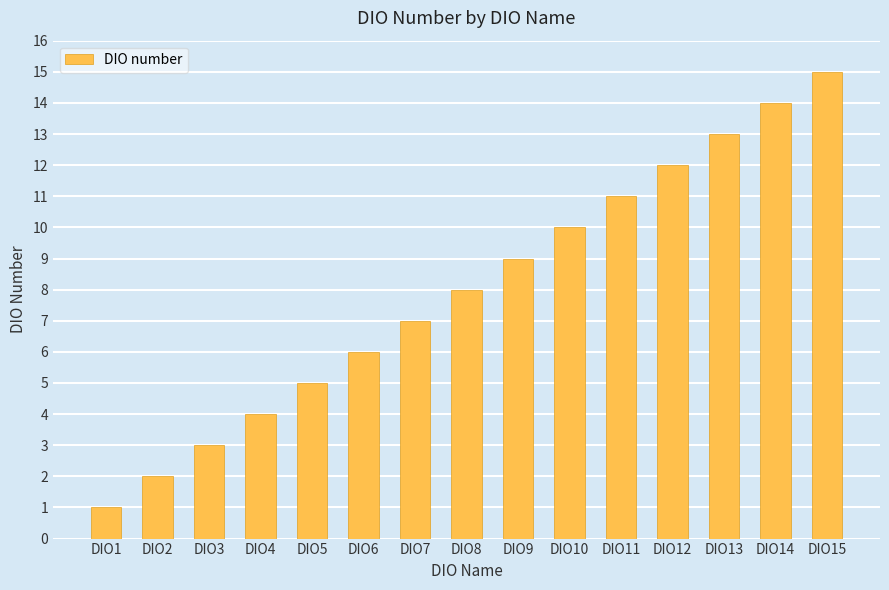

How many bars are there in total?

15